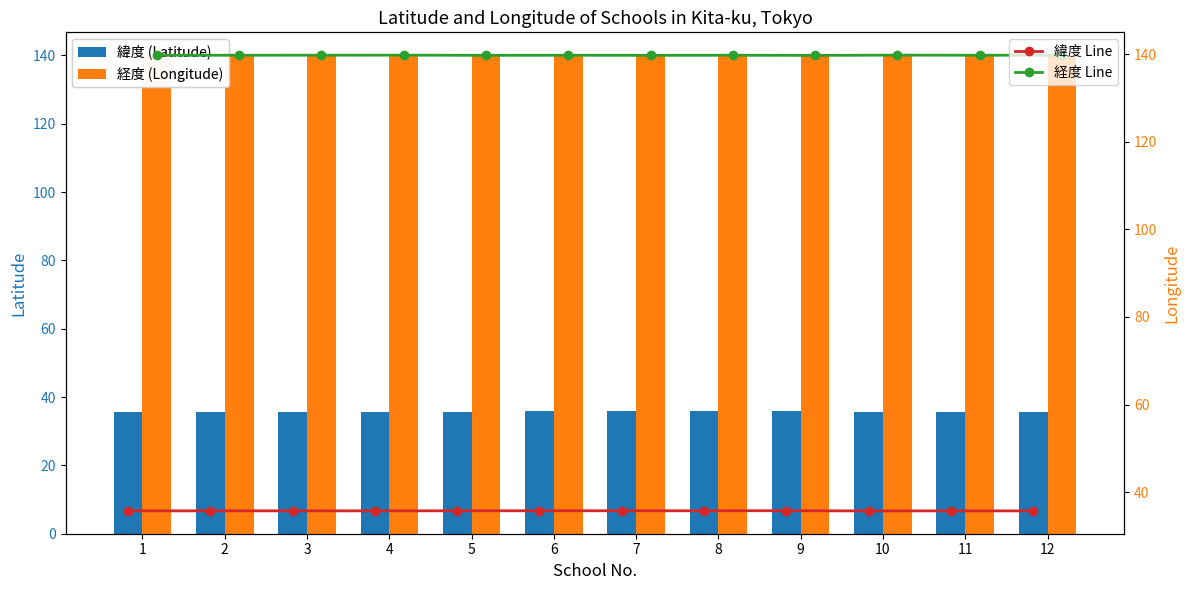

What is the average value of the 経度 Line series?

139.7